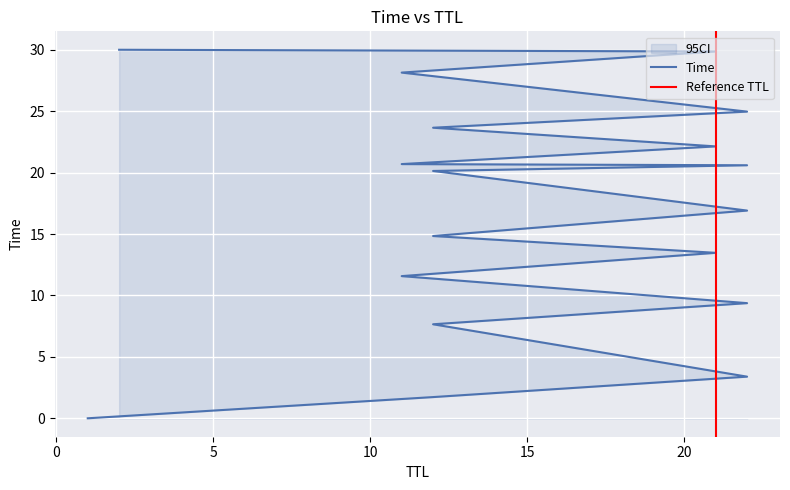

What is the maximum value shown in the chart?

30.0